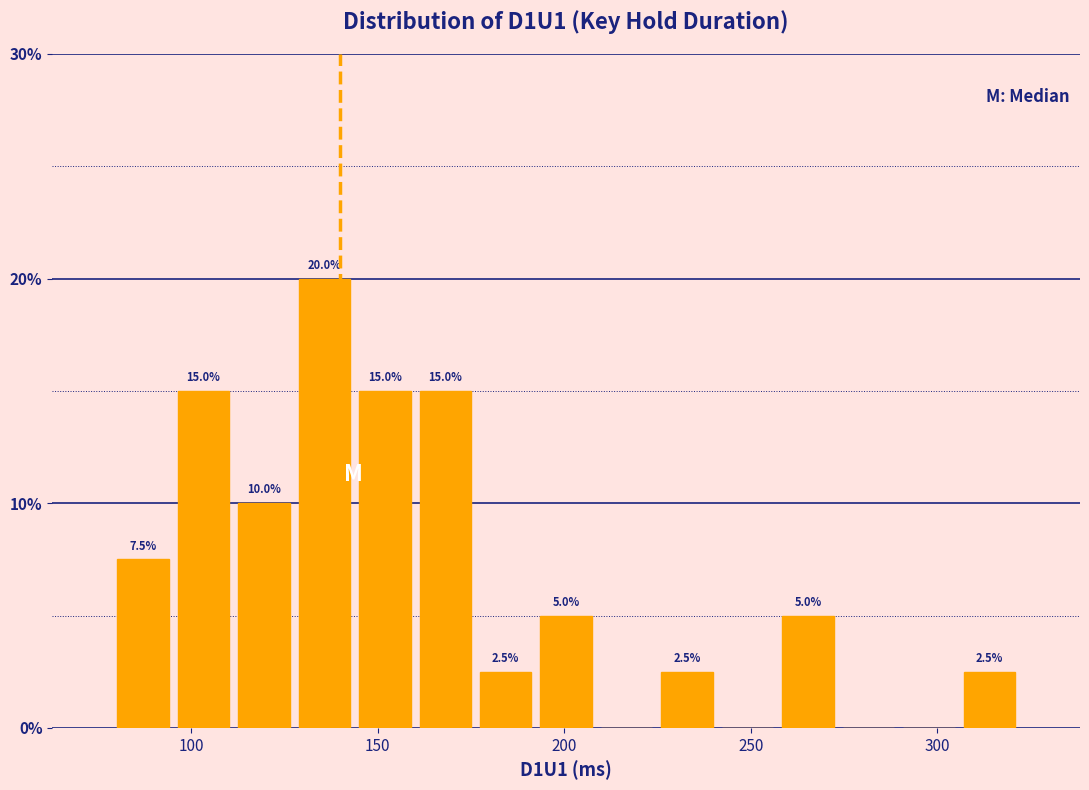

Around what value on the x-axis is the tallest bar? Give the approximate position of its centre, as read against the axis.

135